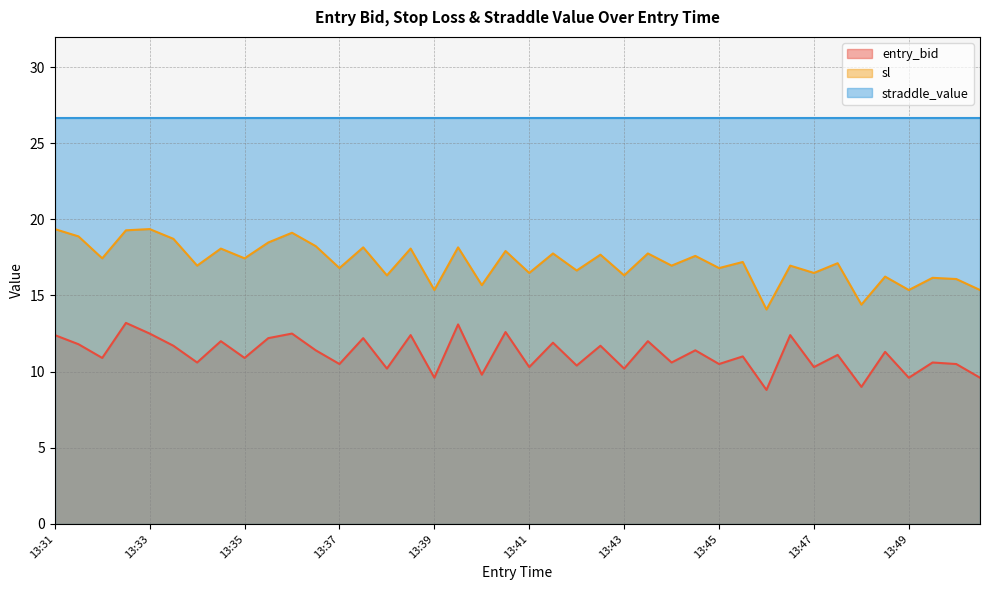

What is the difference between the sl values at 13:45 and 13:35?

0.6